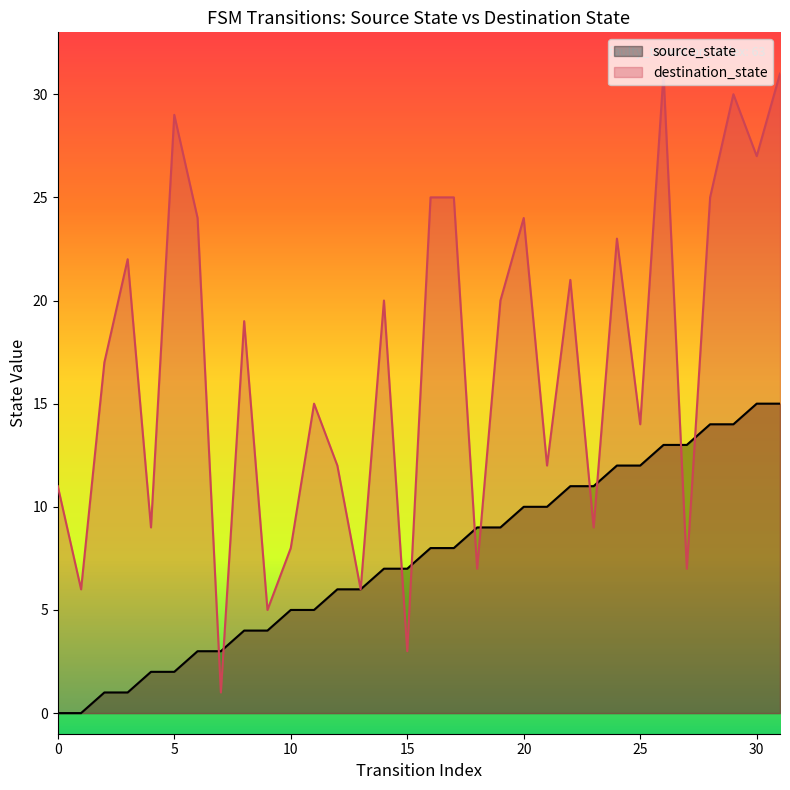

What is the sum of the source_state values at 3 and 31?

16